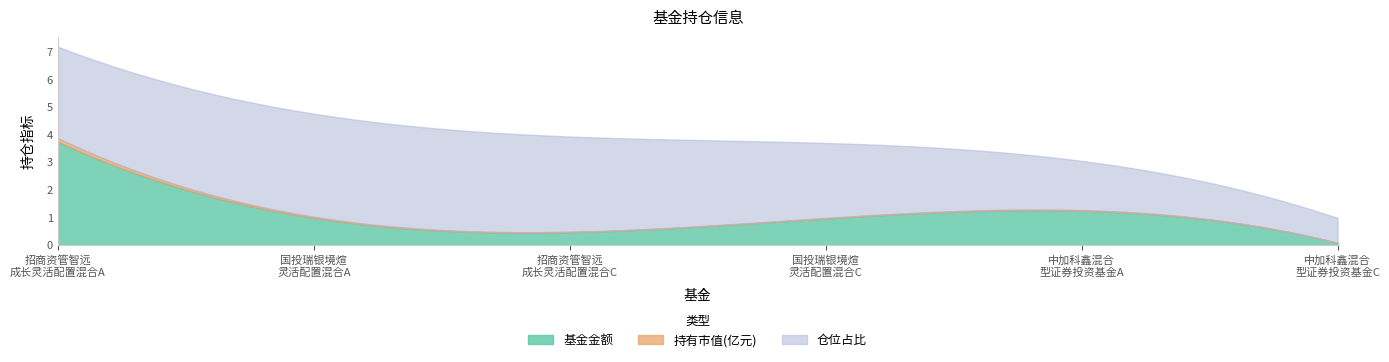

What is the sum of all 仓位占比 values?

15.9